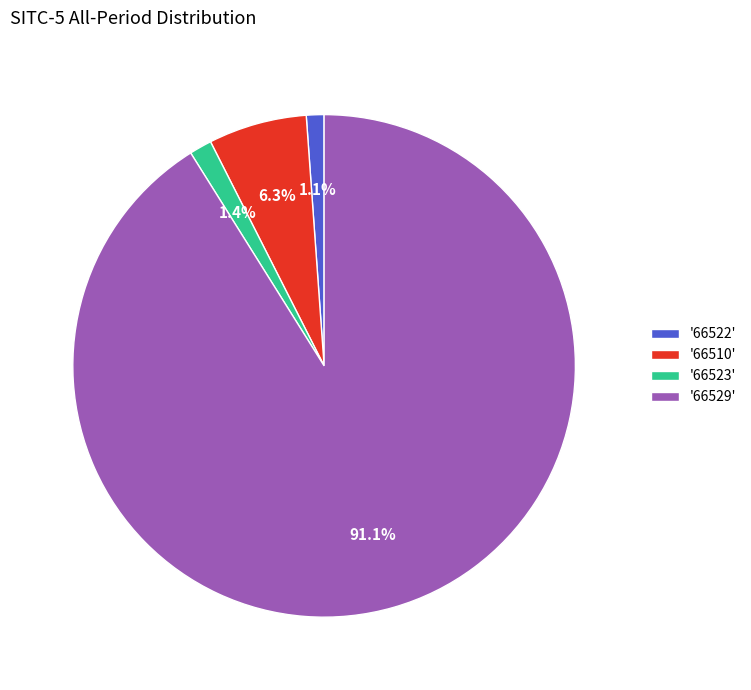

Does any single category account for the majority?

Yes